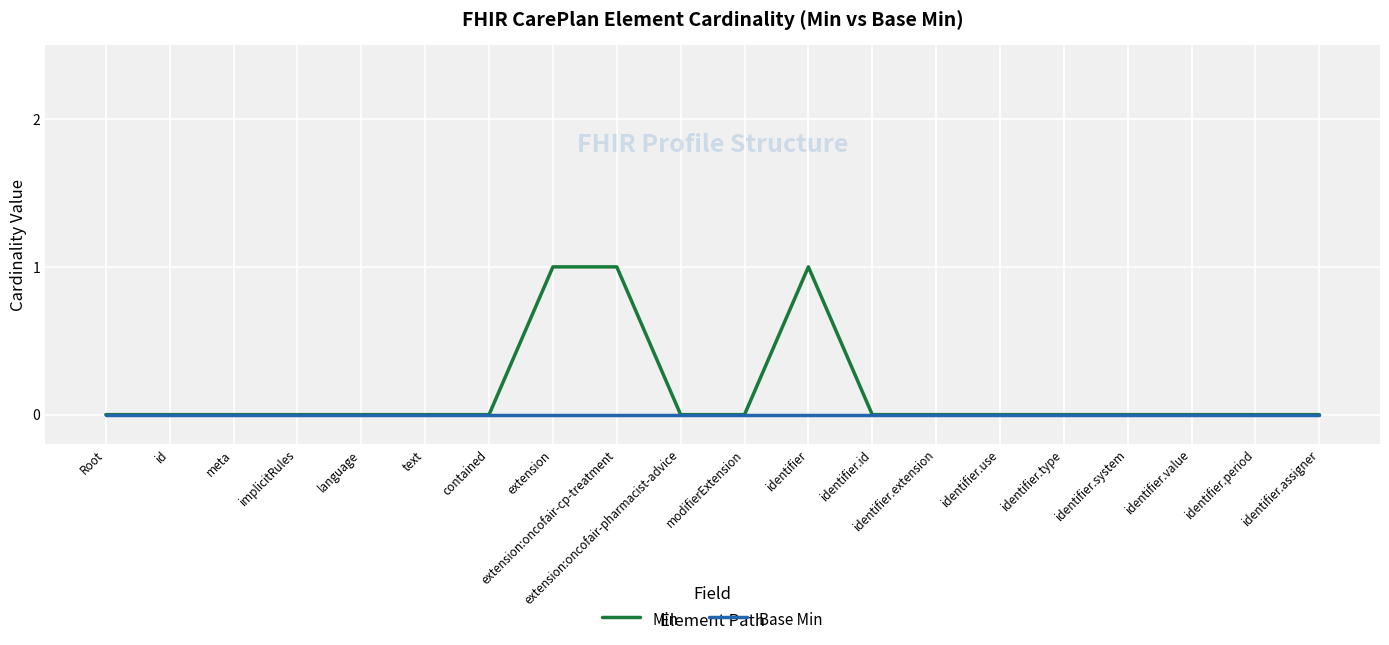

True or false: Min has a value of 0 at text.

True